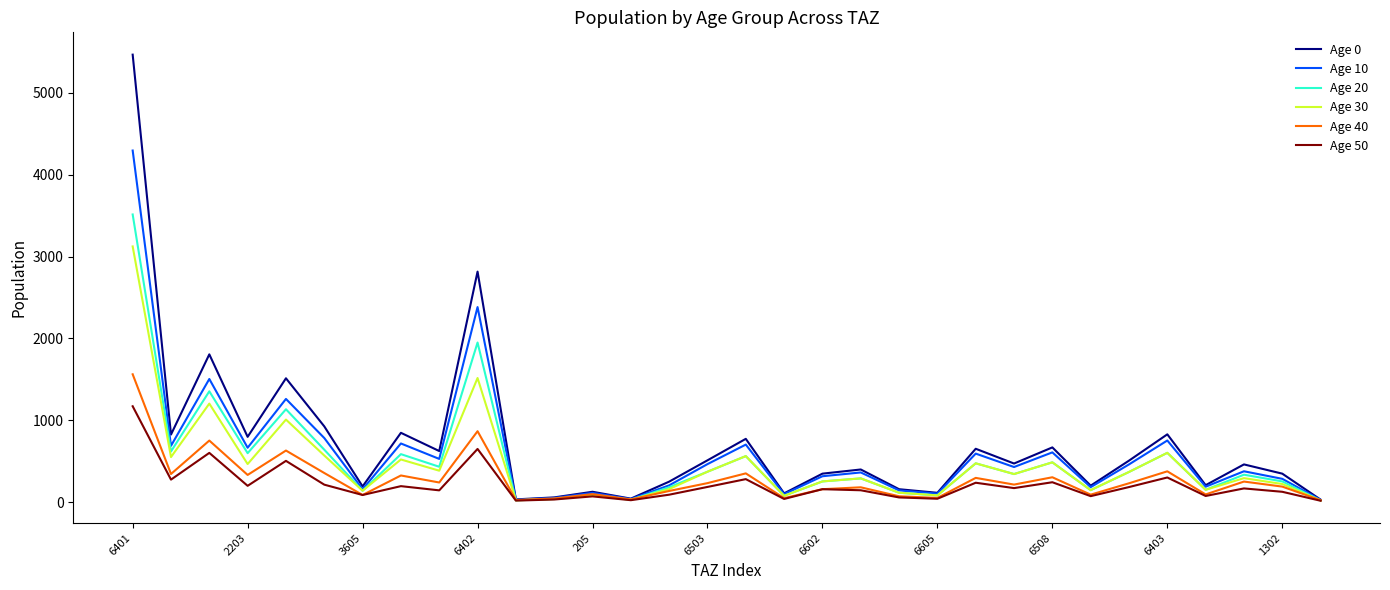

What is the maximum value for Age 40?

1561.7